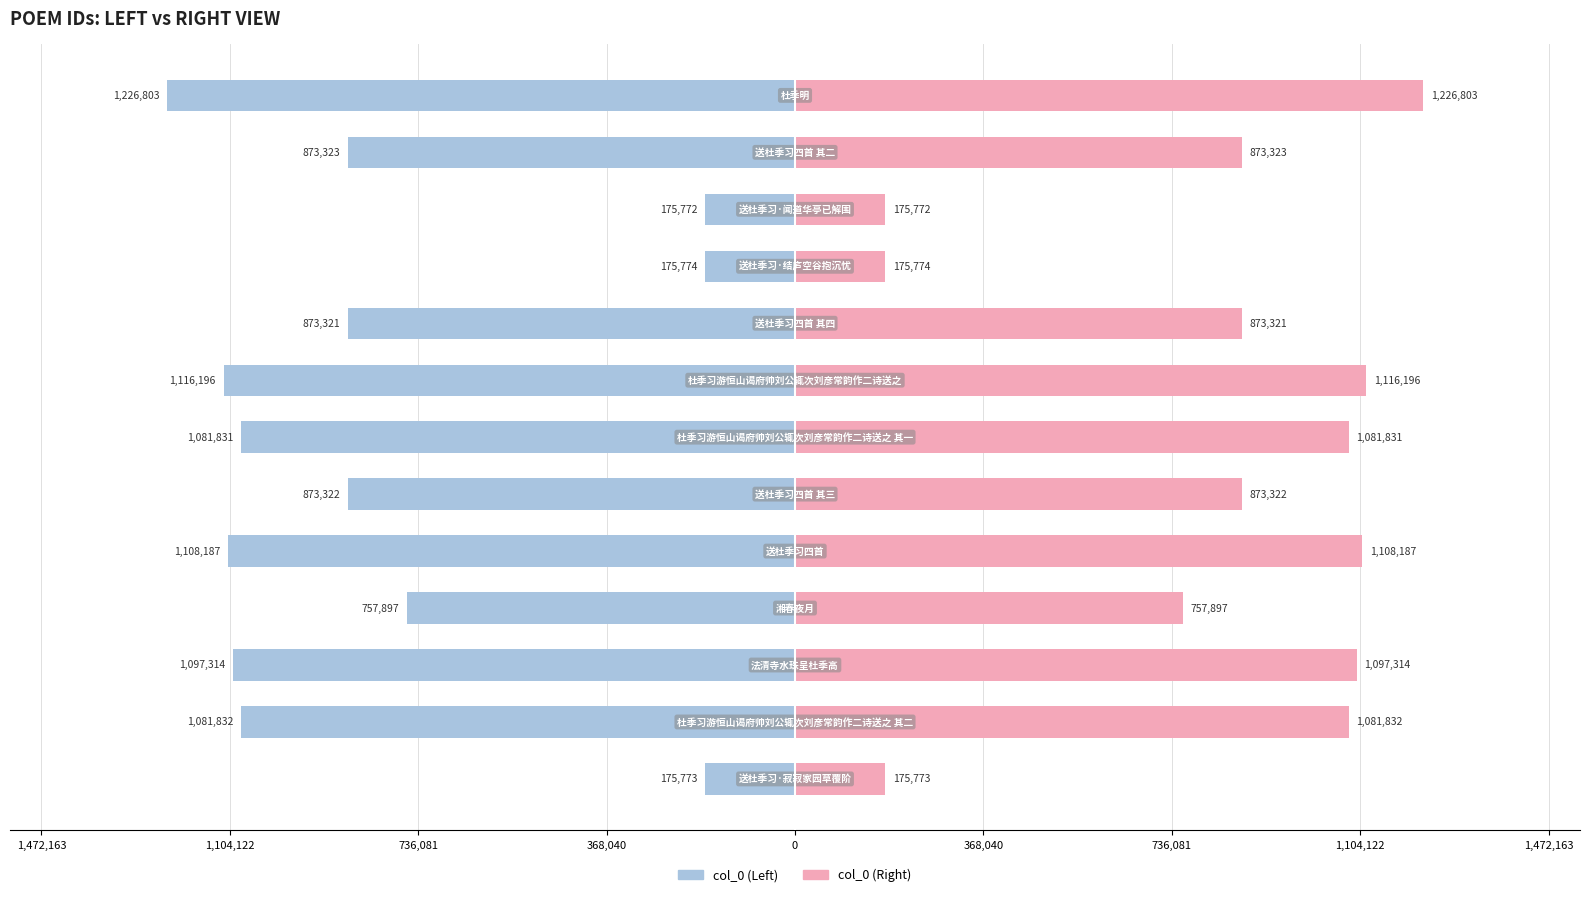

Does the chart contain stacked bars?

No